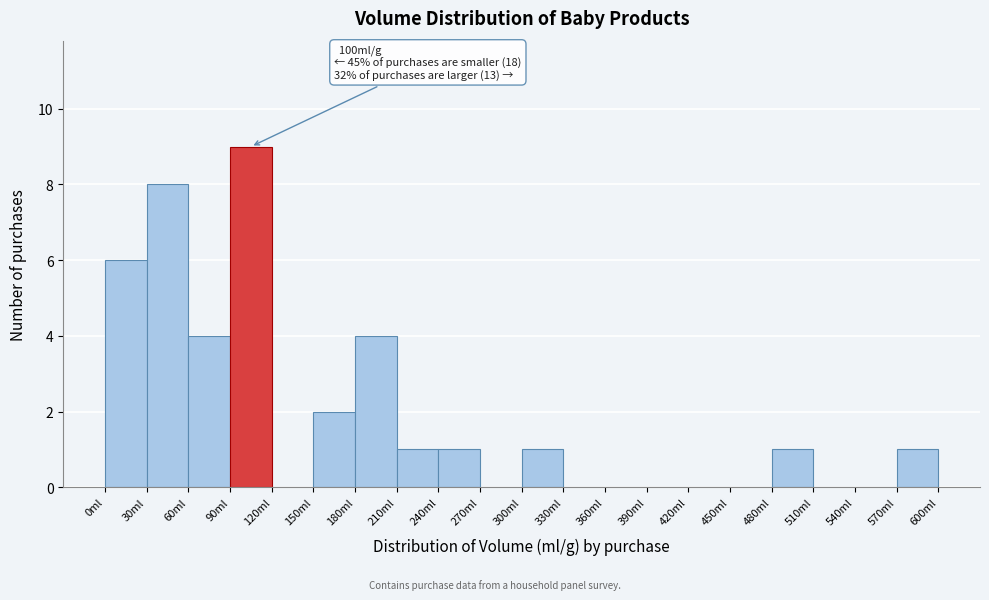

Over which range of the x-axis is the bar tallest?

90 to 120